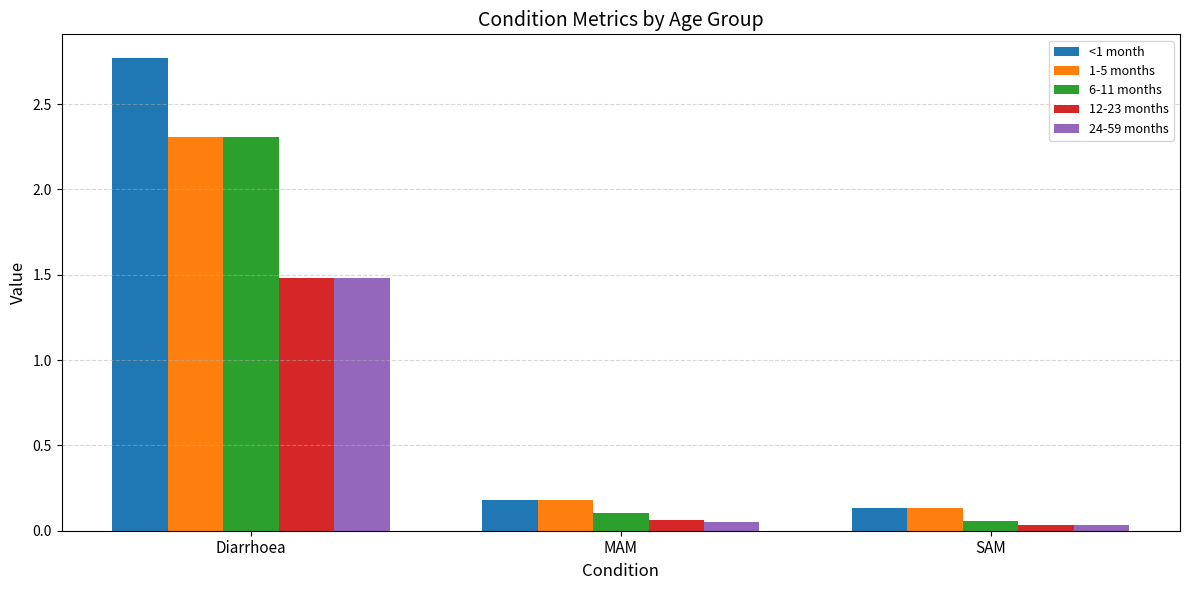

At which label does <1 month reach its peak?

Diarrhoea